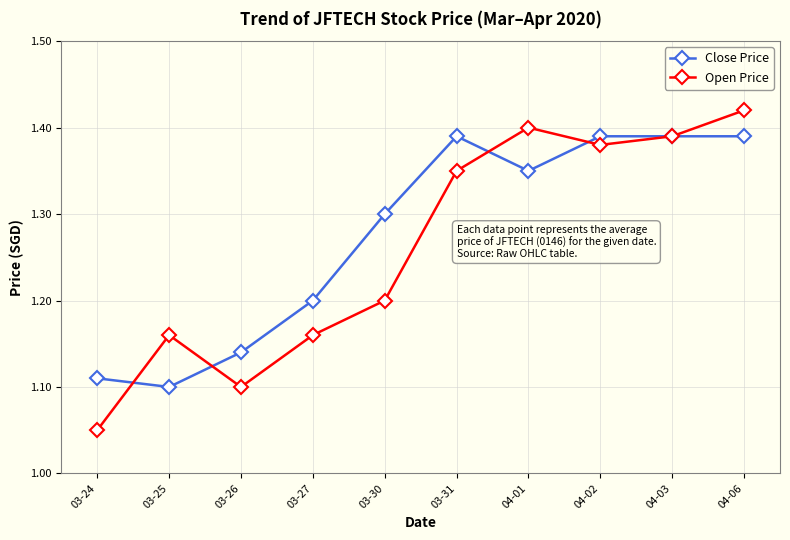

Rank the series at 03-30 from lowest to highest value.

Open Price, Close Price